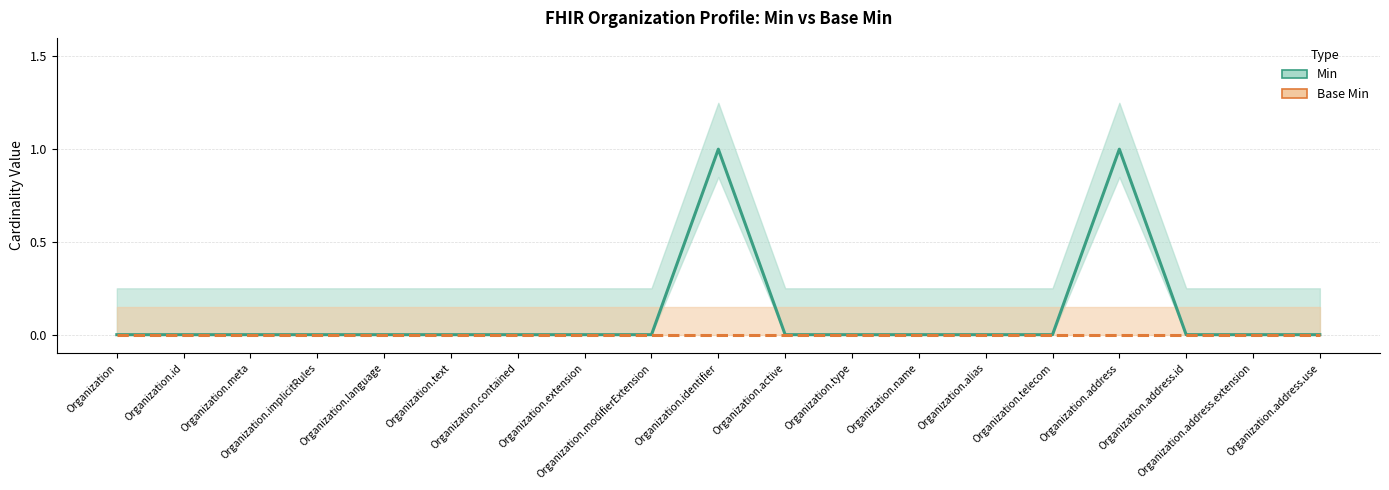

The Base Min series shows 0 at Organization.implicitRules. True or false?

True